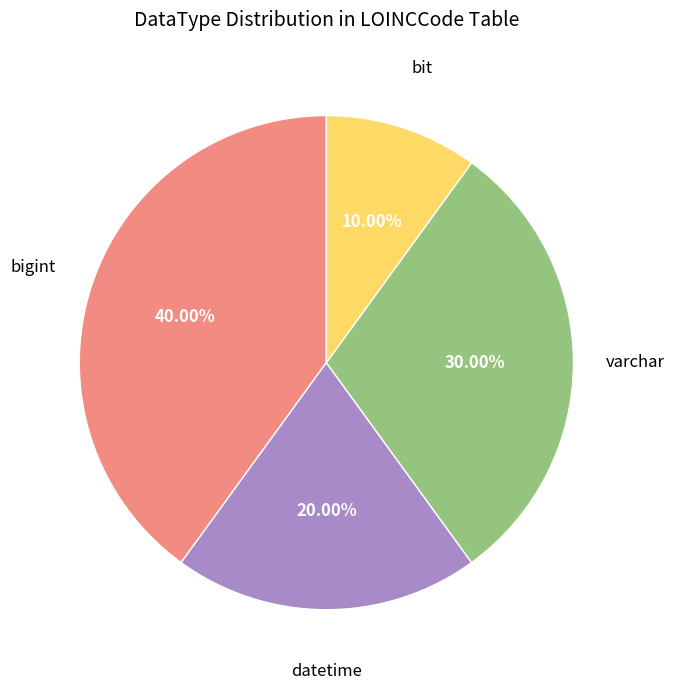

Between bit and bigint, which is larger?

bigint